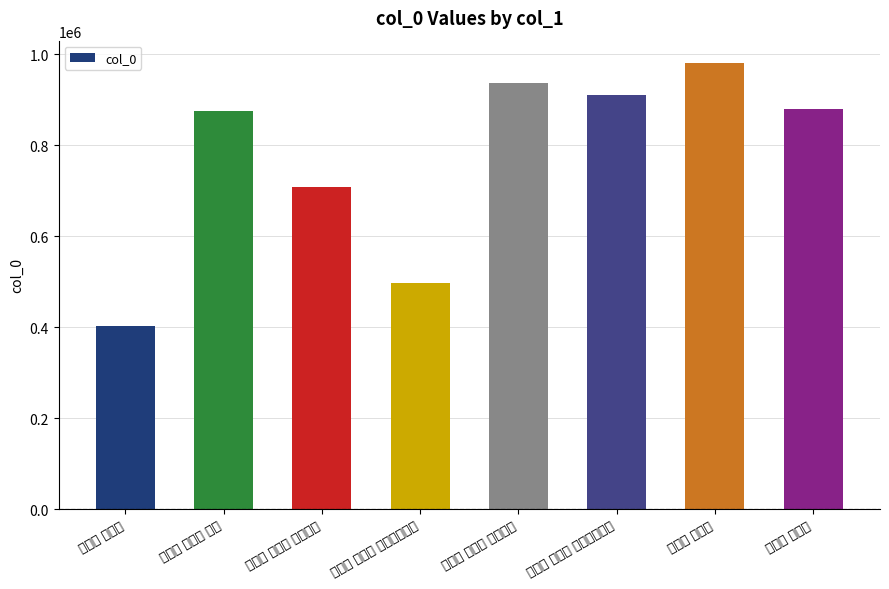

Read the value at 沁园春 其十三 甲辰寿王总侍.

909597